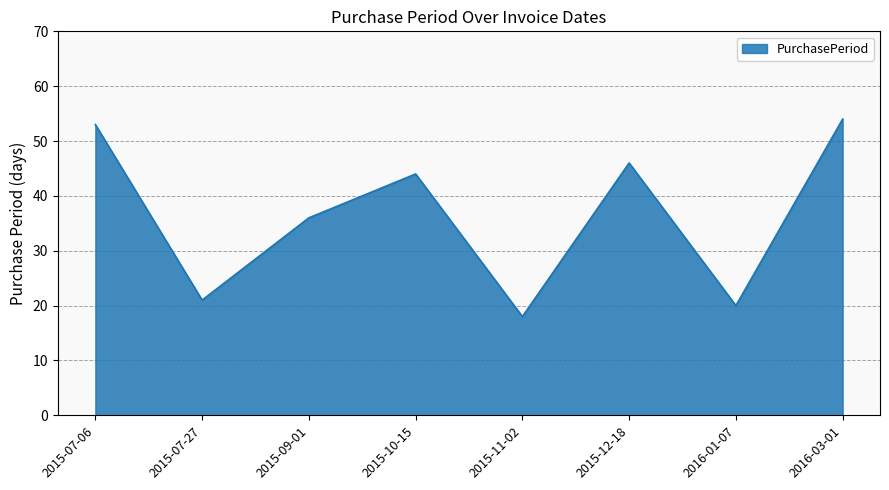

Is it true that the value at 2015-11-02 is 18?

True